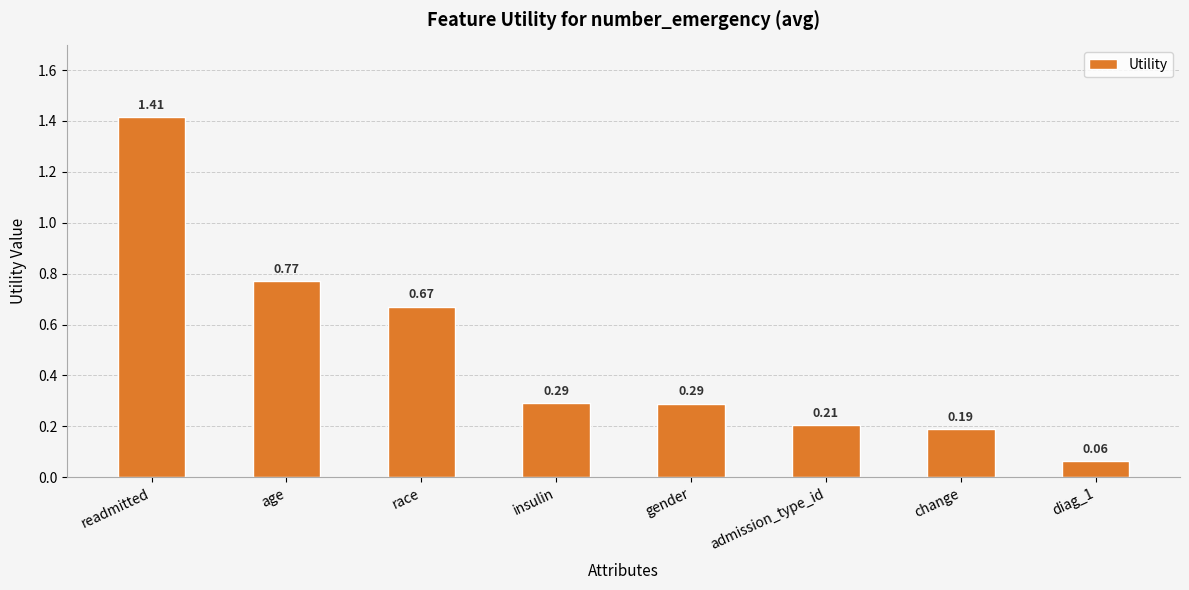

At which category does the chart reach its peak across all series?

readmitted